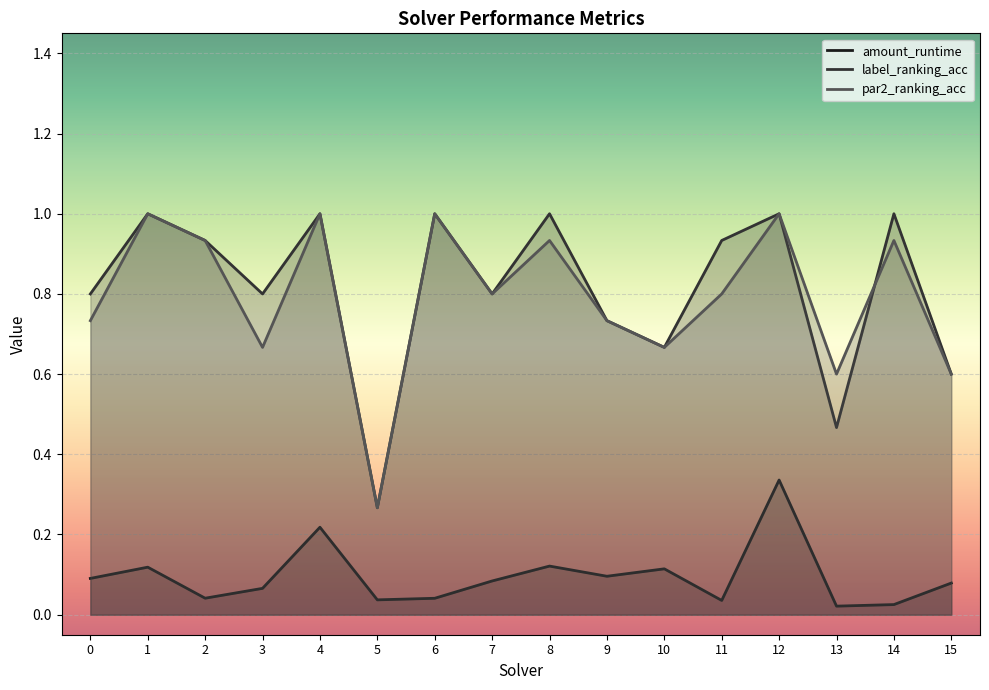

True or false: par2_ranking_acc has more than 1 interior local peaks.

True